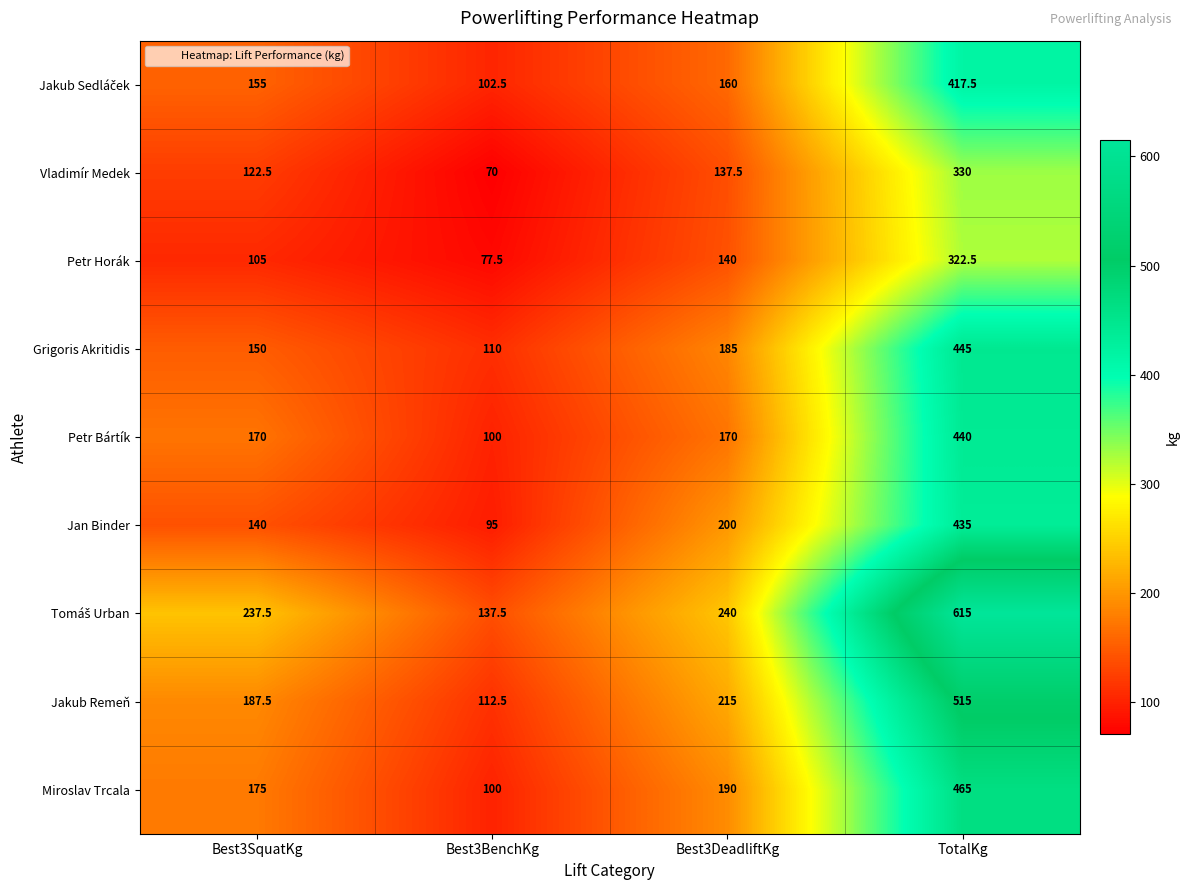

What is the minimum value for Vladimír Medek?

70.0